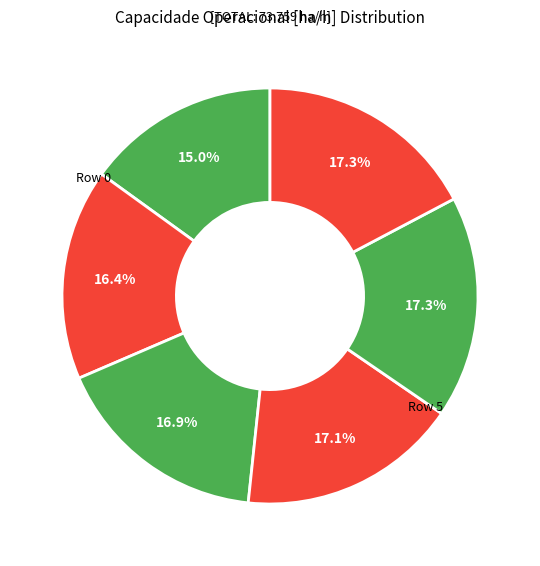

Count the number of slices in the pie.

6